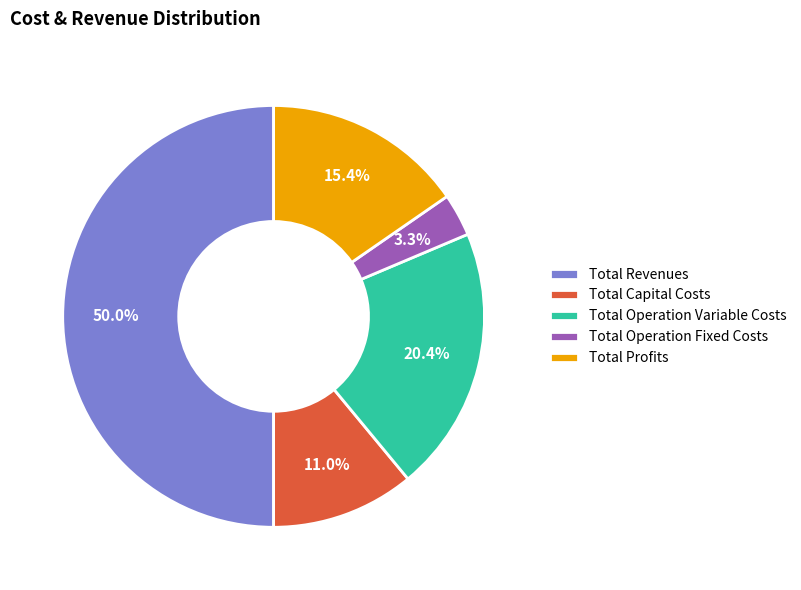

Is it true that Total Operation Variable Costs is 20% of the pie?

True